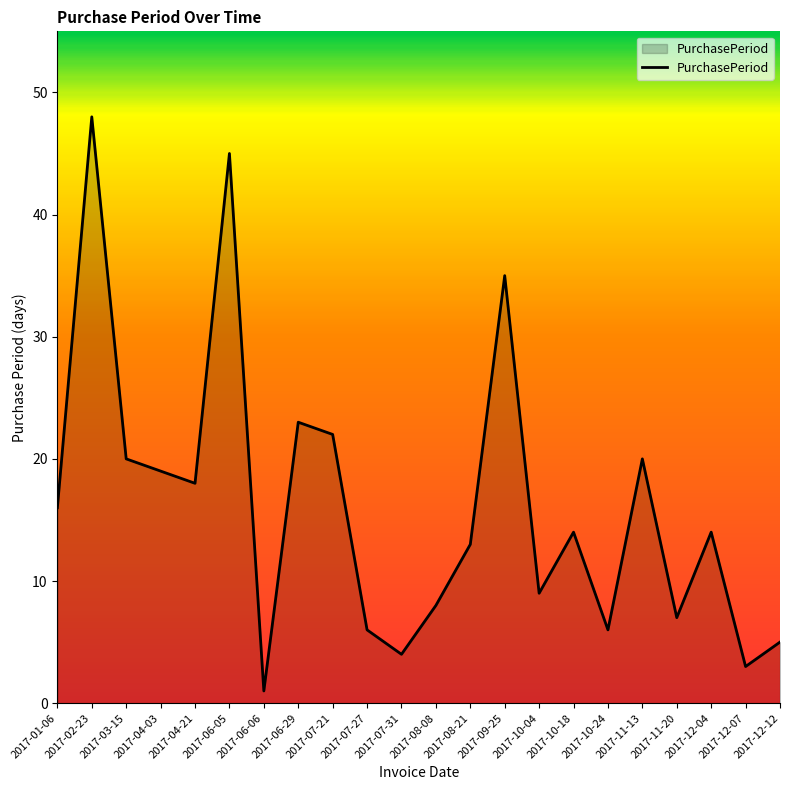

At which category does the data reach its first local peak?

2017-02-23